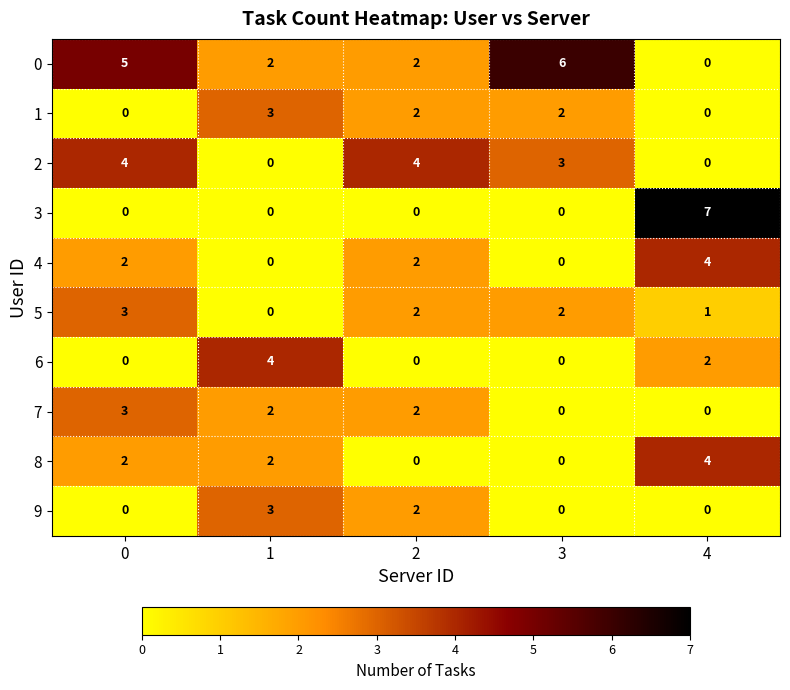

How many 7 values are between 0 and 2?

4